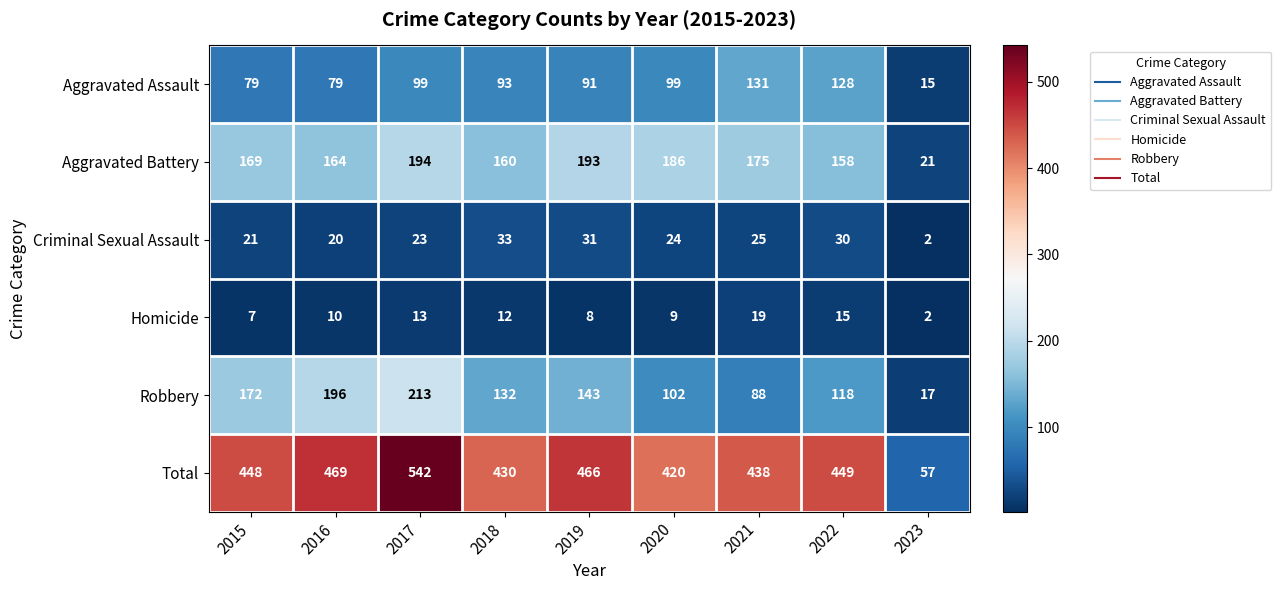

Where does the Criminal Sexual Assault series first go above 24?

2018